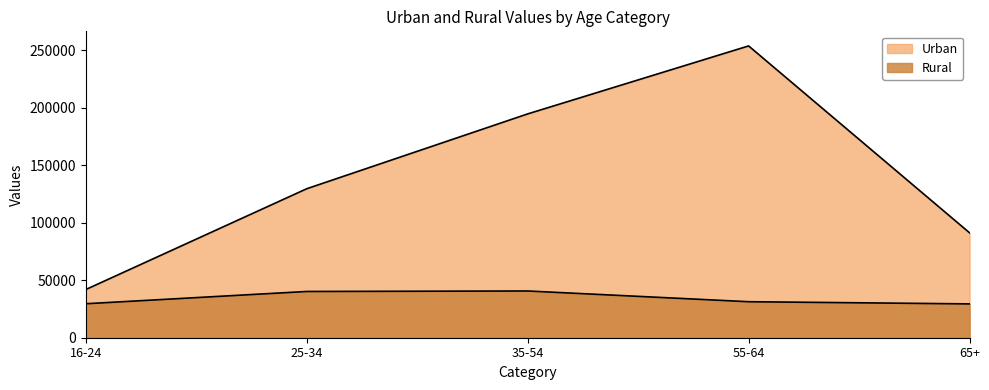

How many interior local peaks does the Rural series have?

1